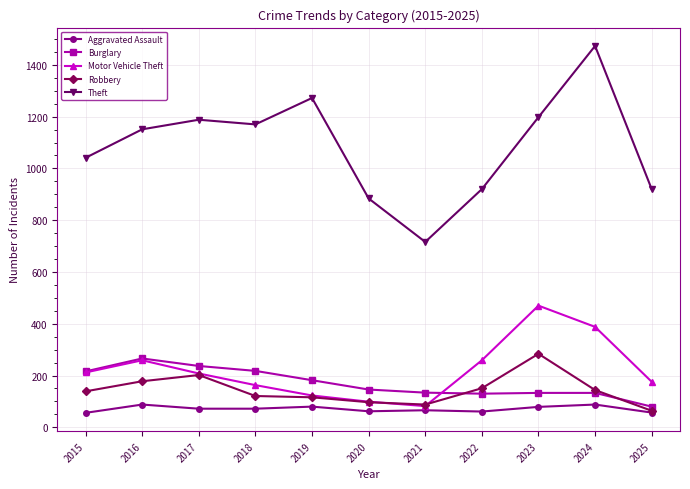

How many interior local valleys does the Theft series have?

2